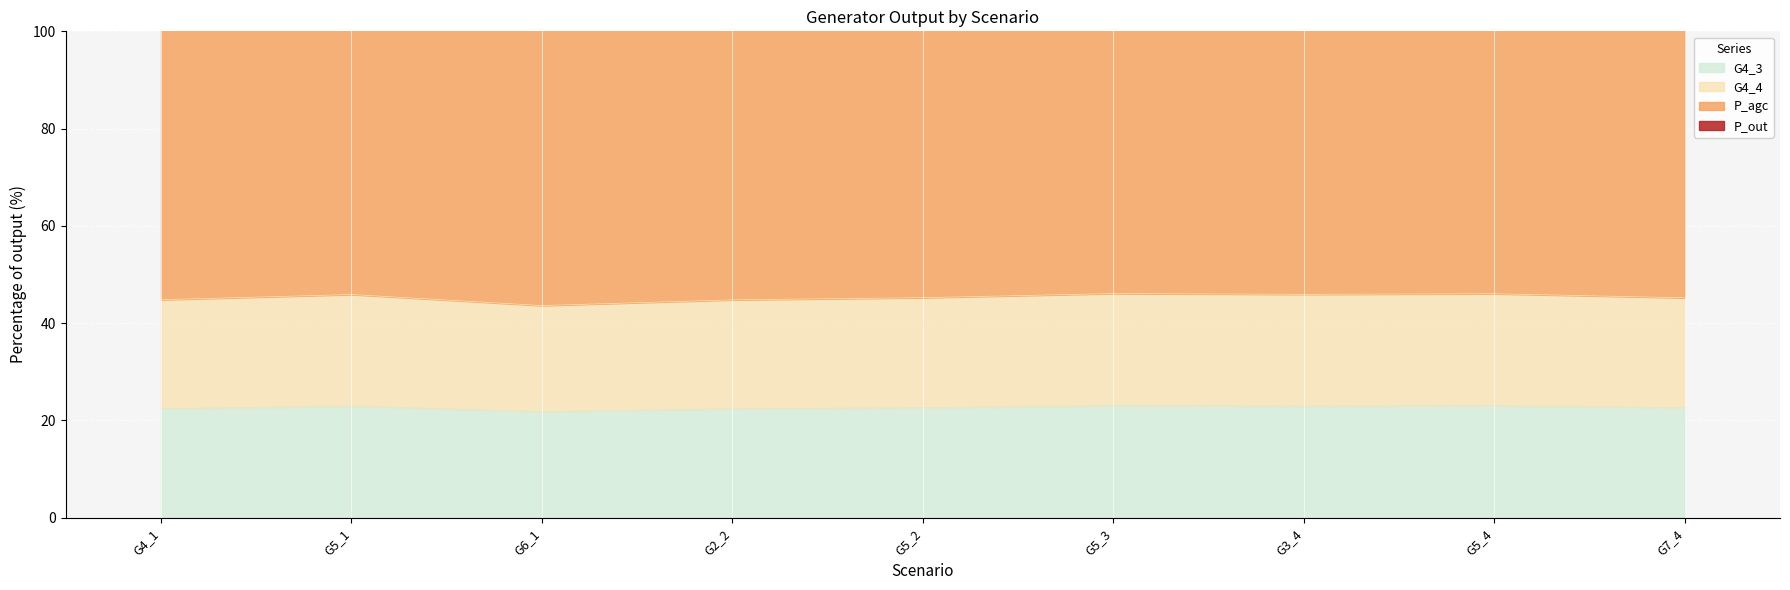

The G4_3 series shows 22.6 at G7_4. True or false?

True